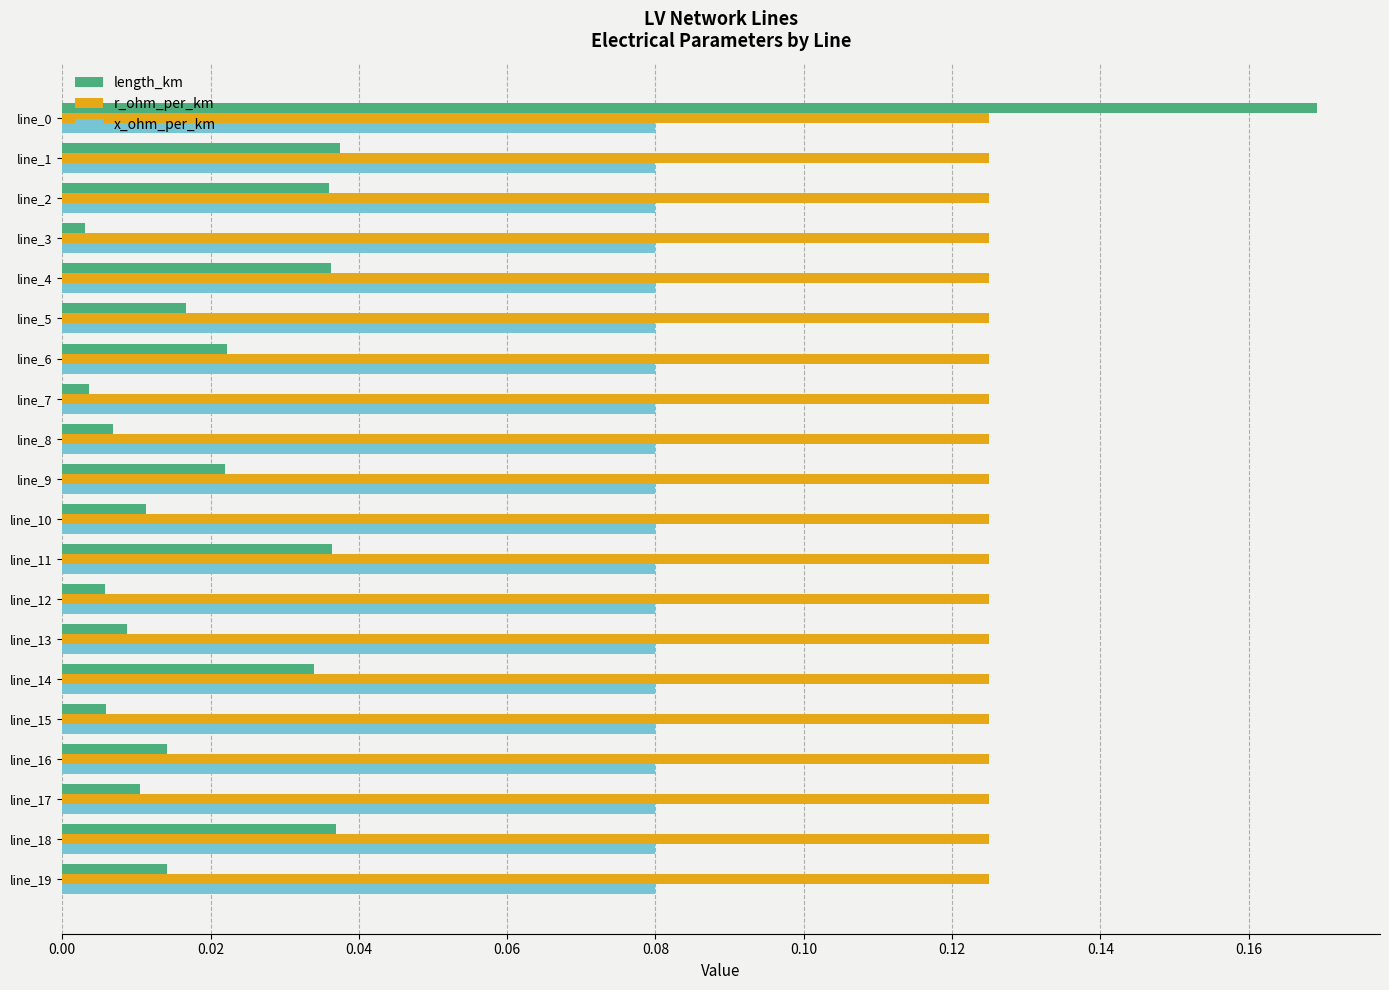

Rank the series by their average value, from lowest to highest.

length_km, x_ohm_per_km, r_ohm_per_km